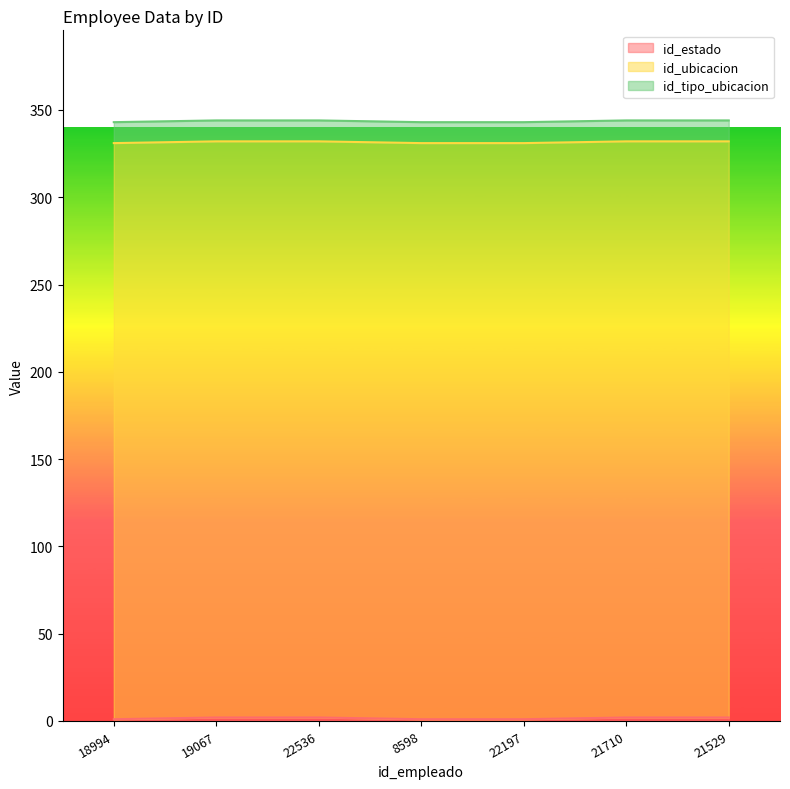

Which series has the largest range (max minus min)?

id_estado